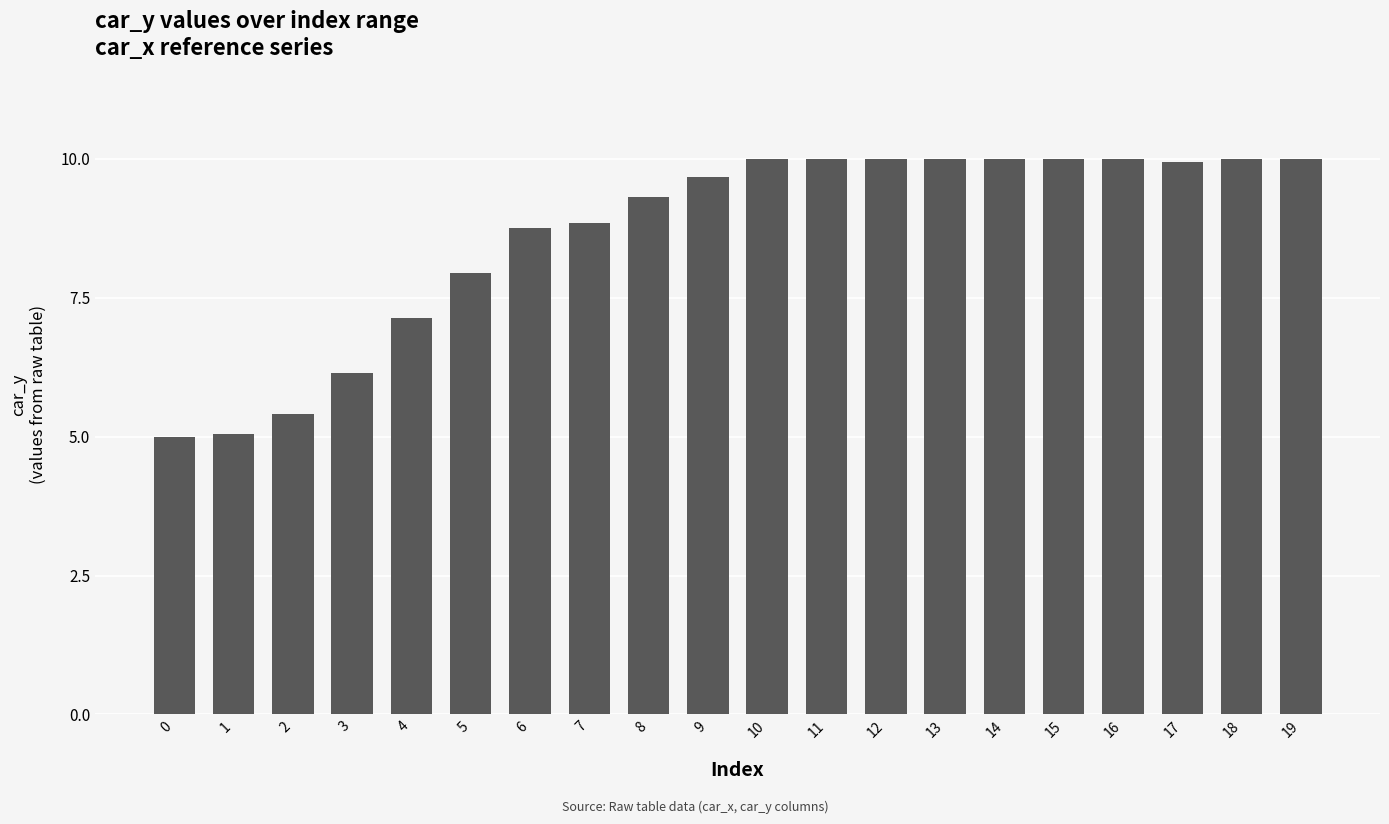

How many bars are there in total?

20